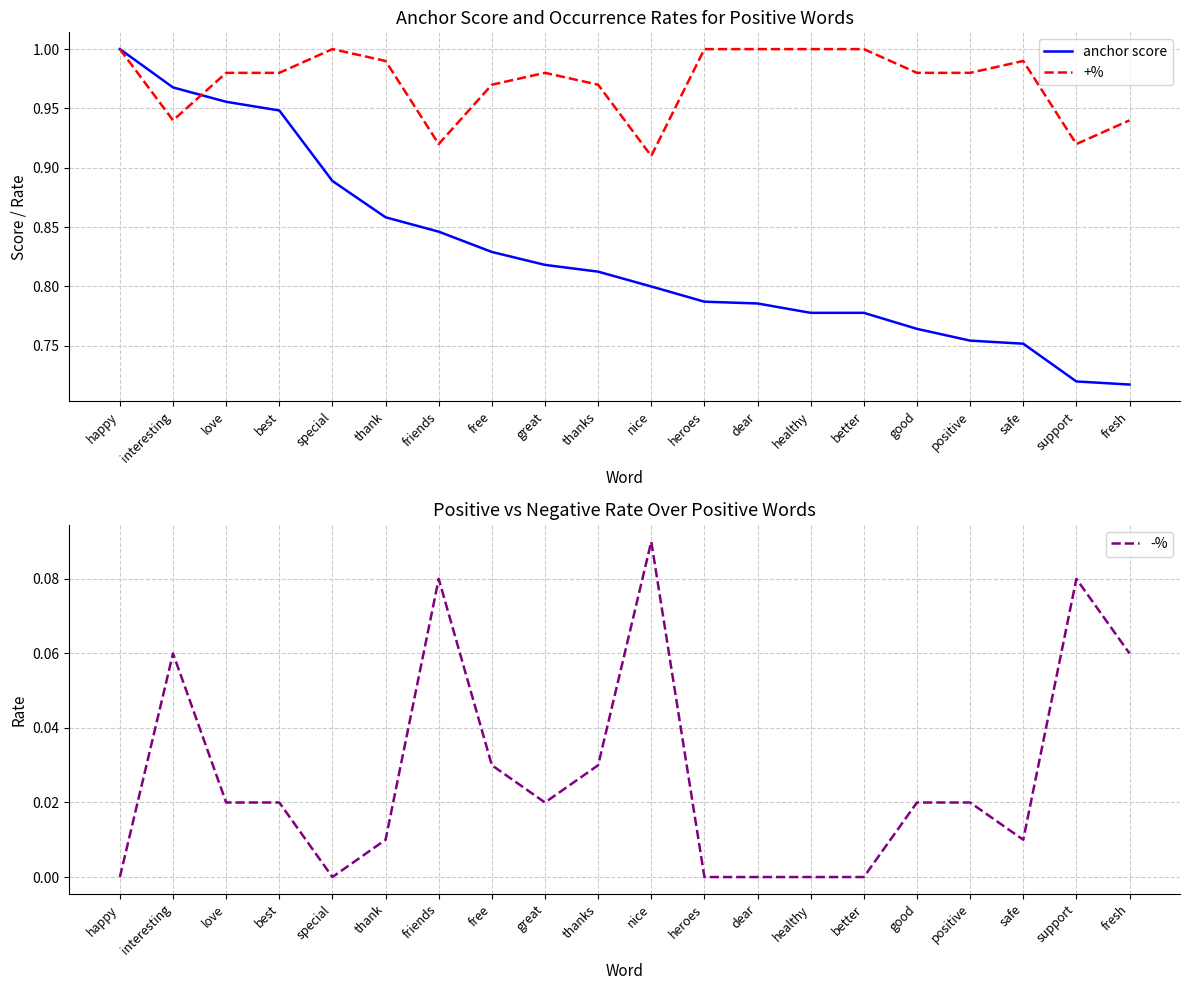

Which series has the largest total across all categories?

+%